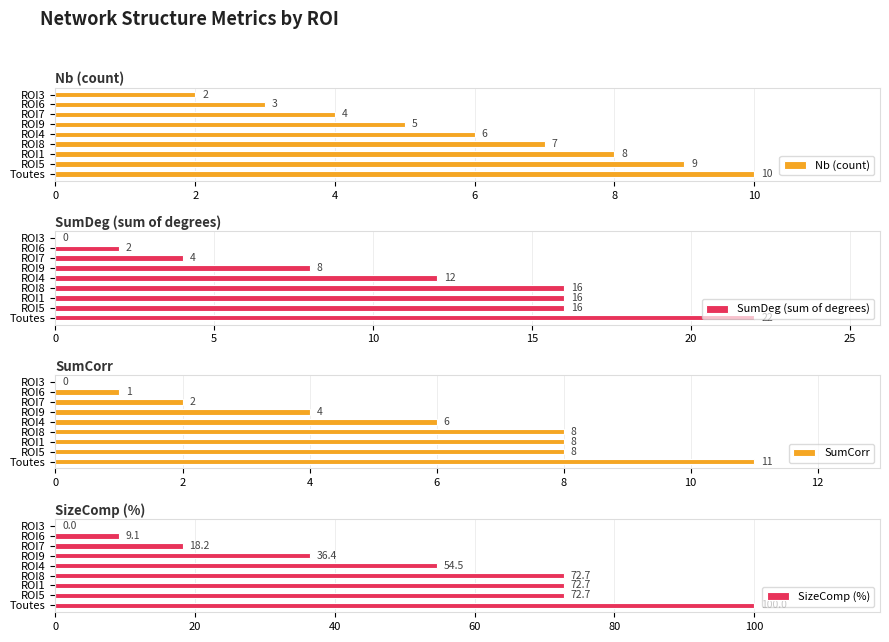

Does the chart contain stacked bars?

No